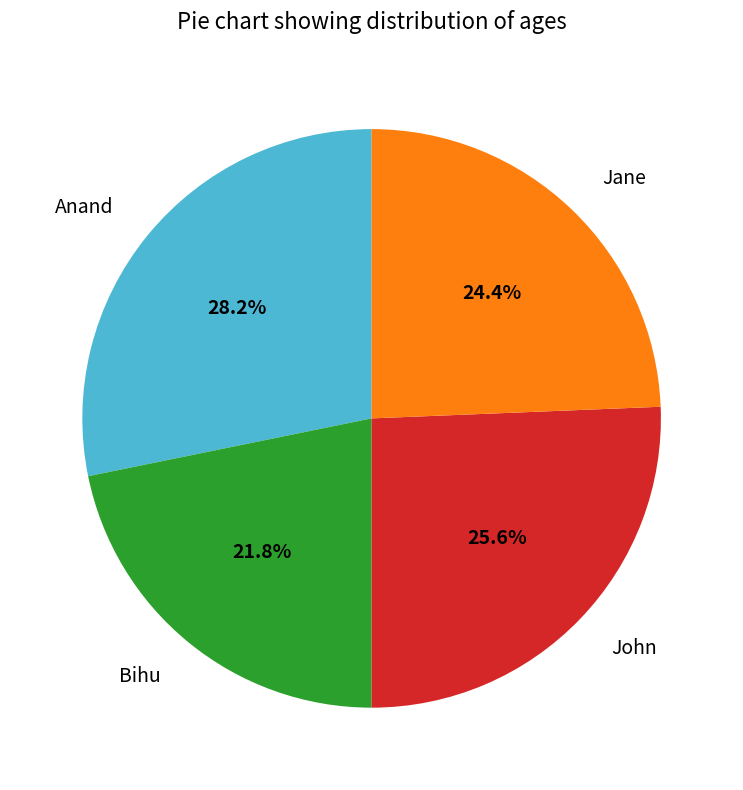

Approximately how many times larger is the value at John compared to Anand?

0.9